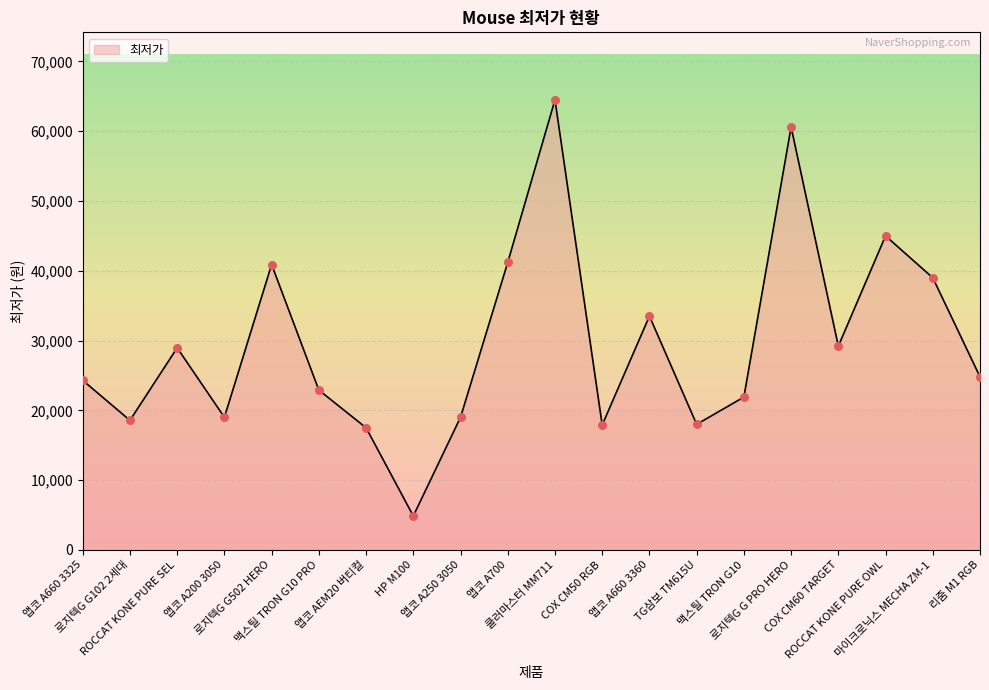

Between HP M100 and 마이크로닉스 MECHA ZM-1, which is larger?

마이크로닉스 MECHA ZM-1